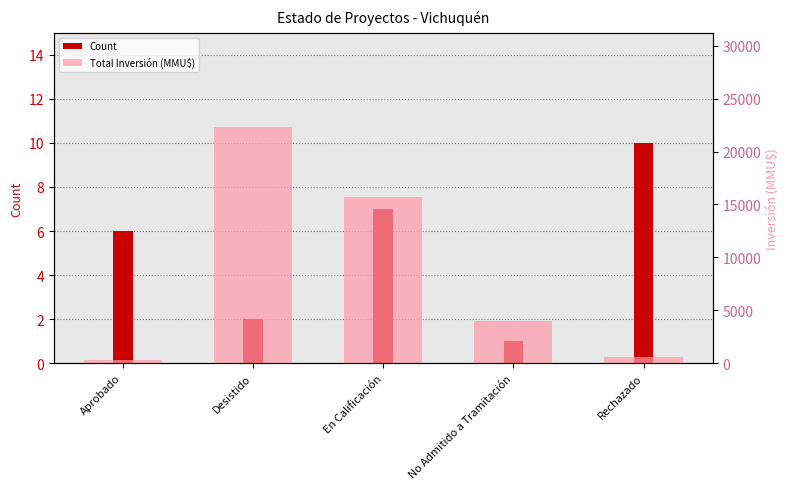

At which label is Total Inversión (MMU$) closest to 11303?

En Calificación